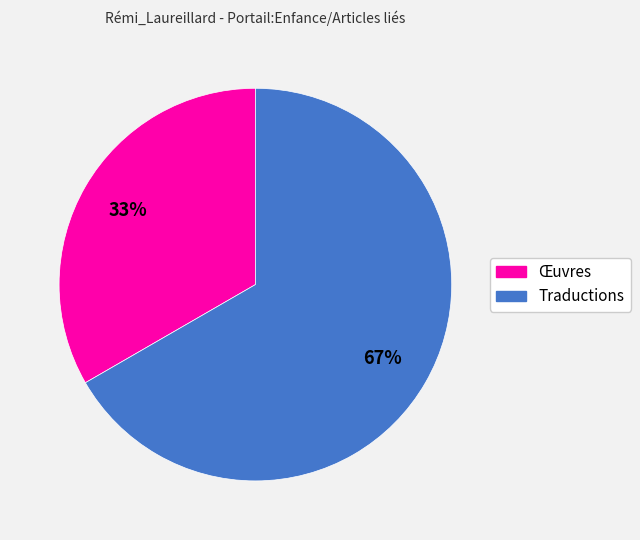

Rank the categories by value from highest to lowest.

Traductions, Œuvres